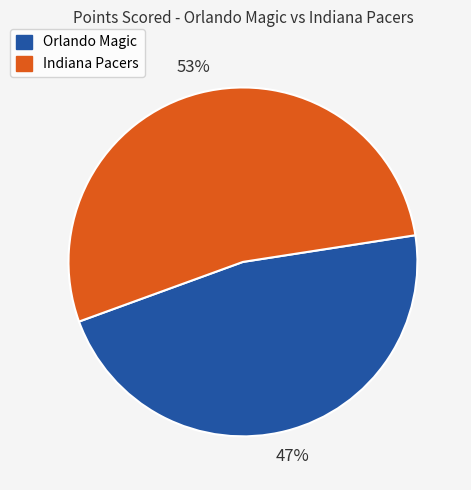

Combined, do Orlando Magic and Indiana Pacers account for over 50%?

Yes